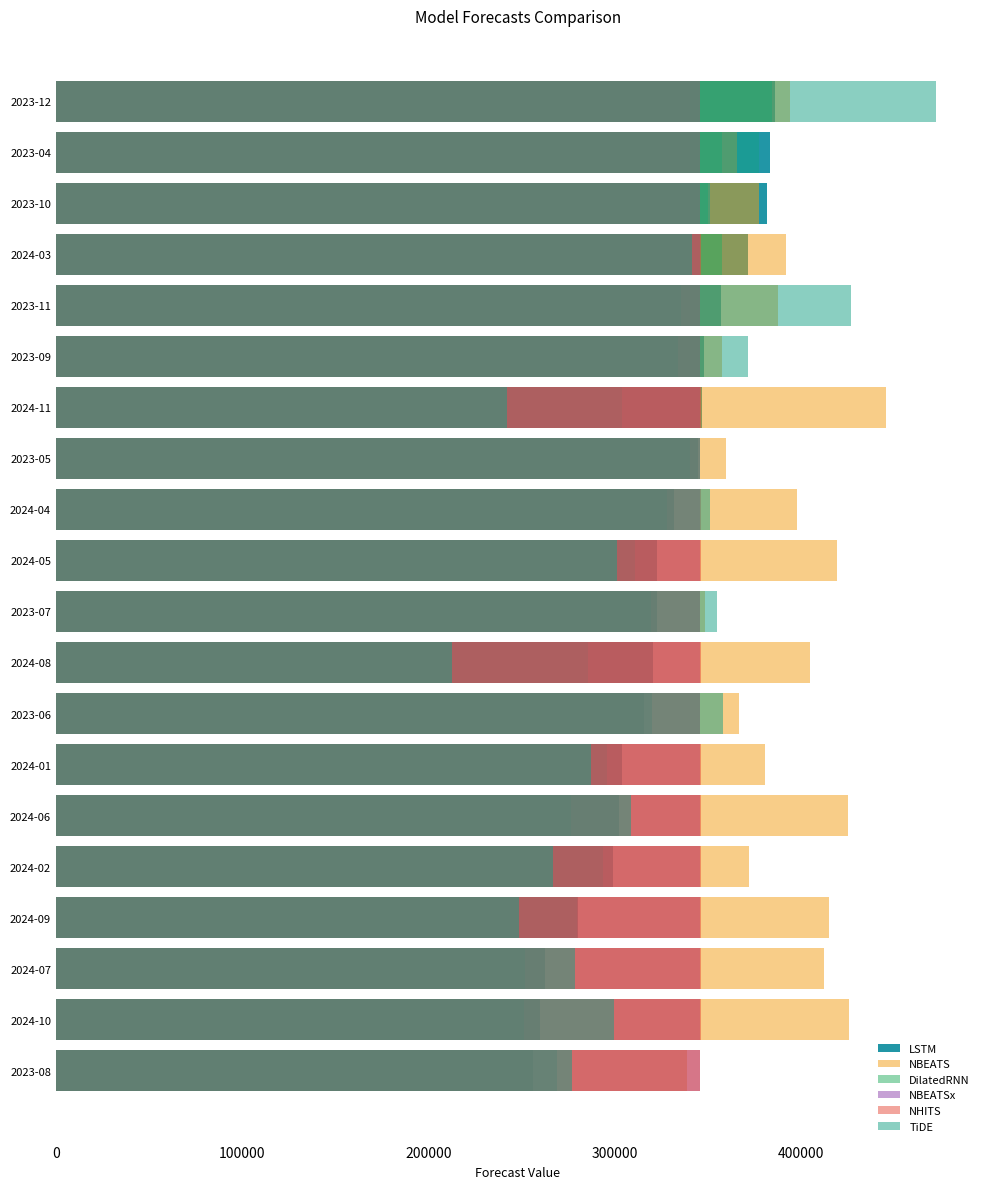

What is the highest value of the NBEATS series?

445933.4